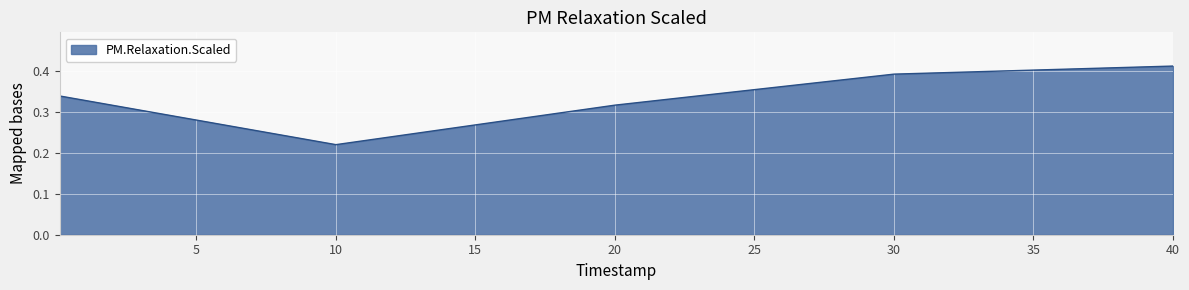

How many interior local valleys (lower than both neighbors) does the data have?

1